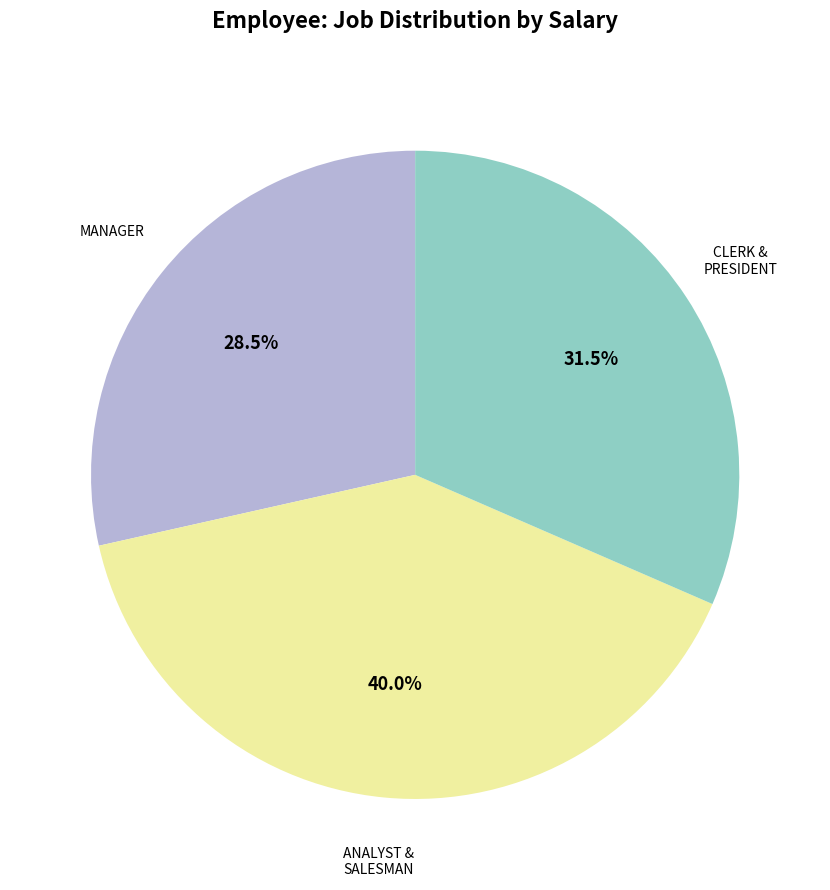

Does any single category account for the majority?

No